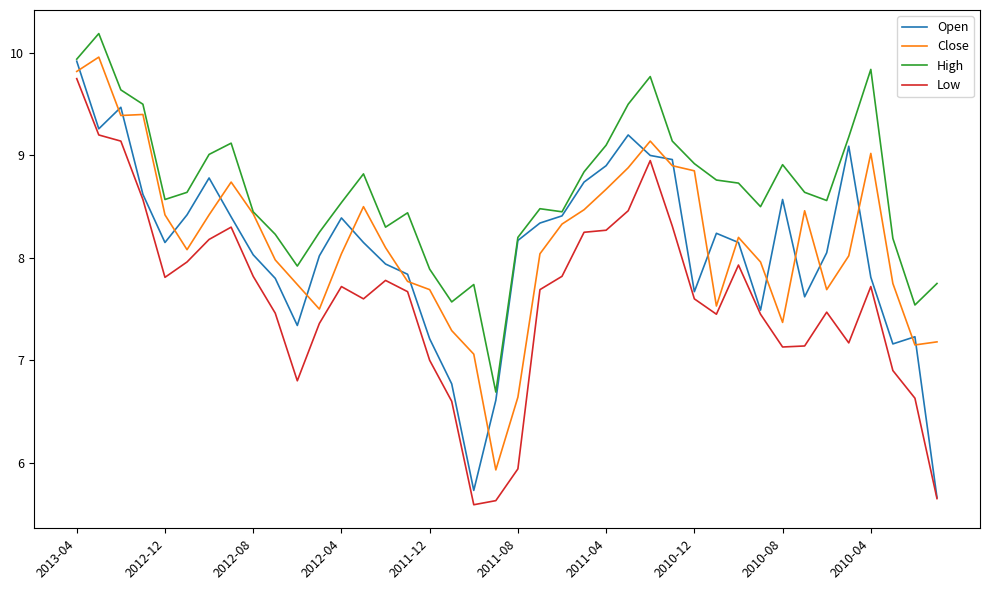

What is the minimum value for Close?

5.9